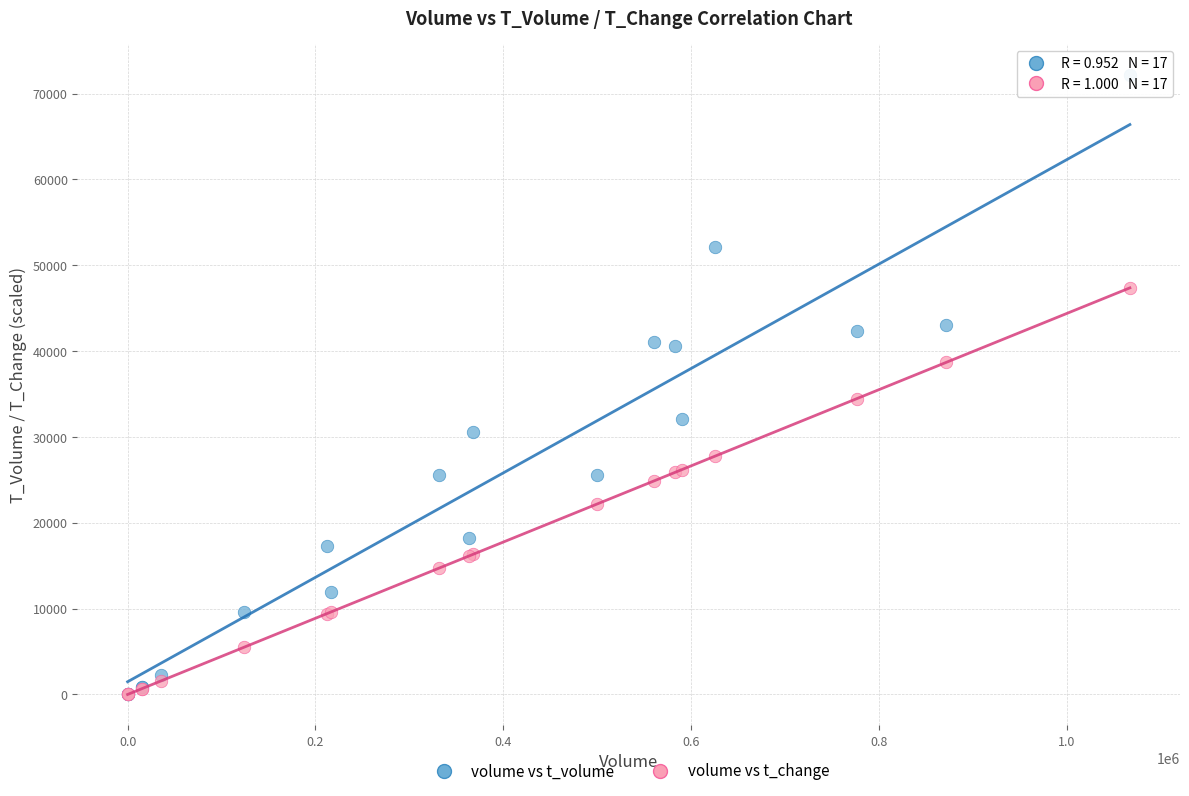

Across all series, what Y value is closest to 36091?

34470.0